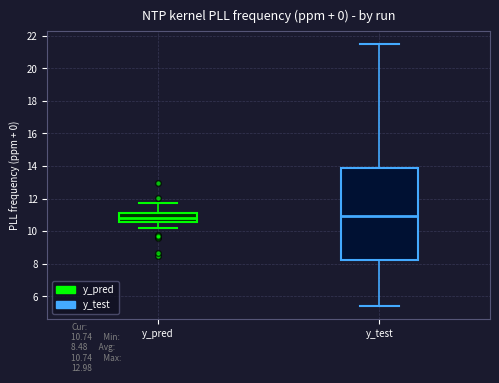

Reading left to right, transcribe this box plot: for each box, give where its median line is, the range the box spans, and where its two whiskers end, as read against the y-axis. The values are not printed on the chart, so give them approximately, as read against the axis.

y_pred: median 10.8, box 10.6 to 11.2, whiskers 10.2 to 11.8
y_test: median 11.0, box 8.2 to 13.8, whiskers 5.4 to 21.4